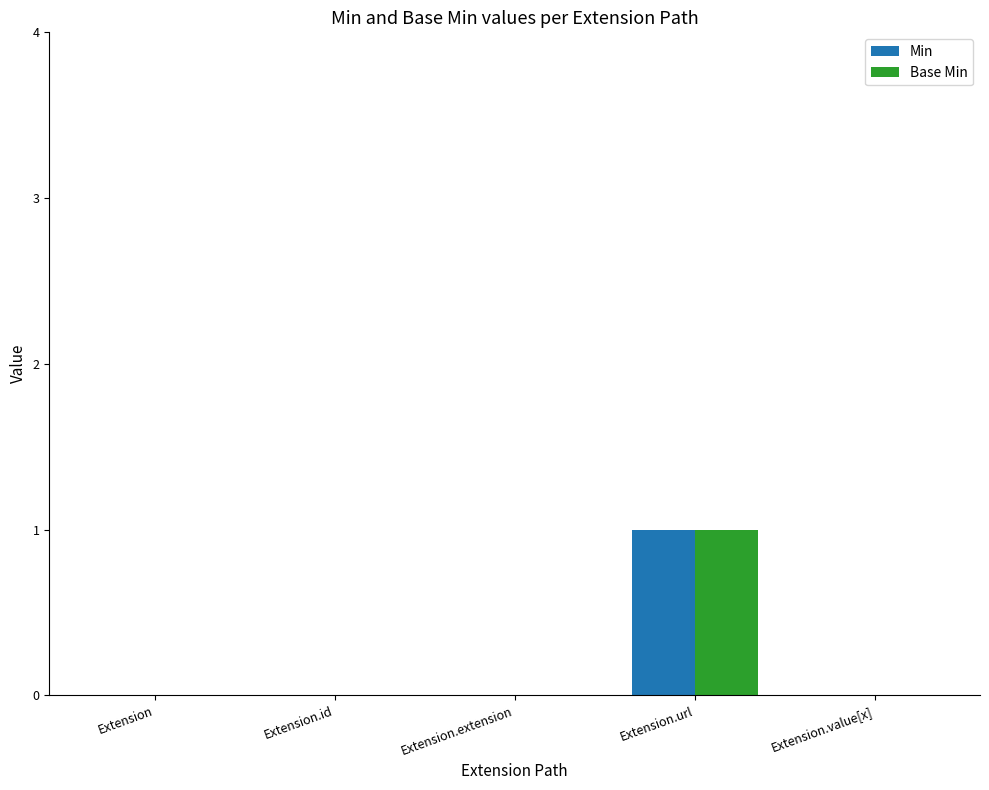

At which category is the sum across all series the highest?

Extension.url